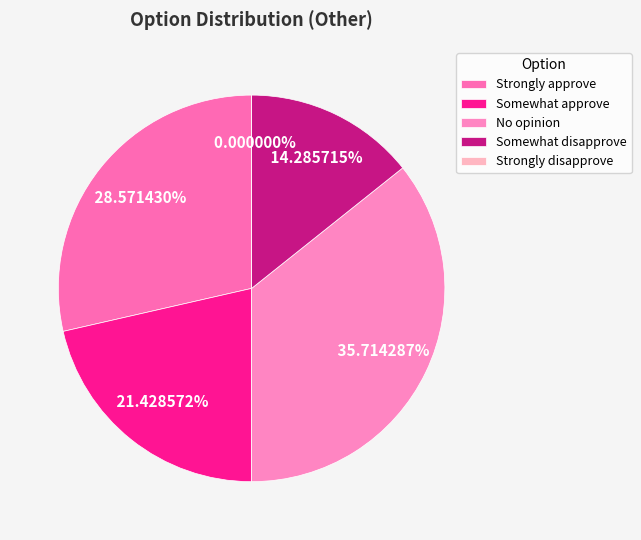

Rank the categories by value from lowest to highest.

Strongly disapprove, Somewhat disapprove, Somewhat approve, Strongly approve, No opinion